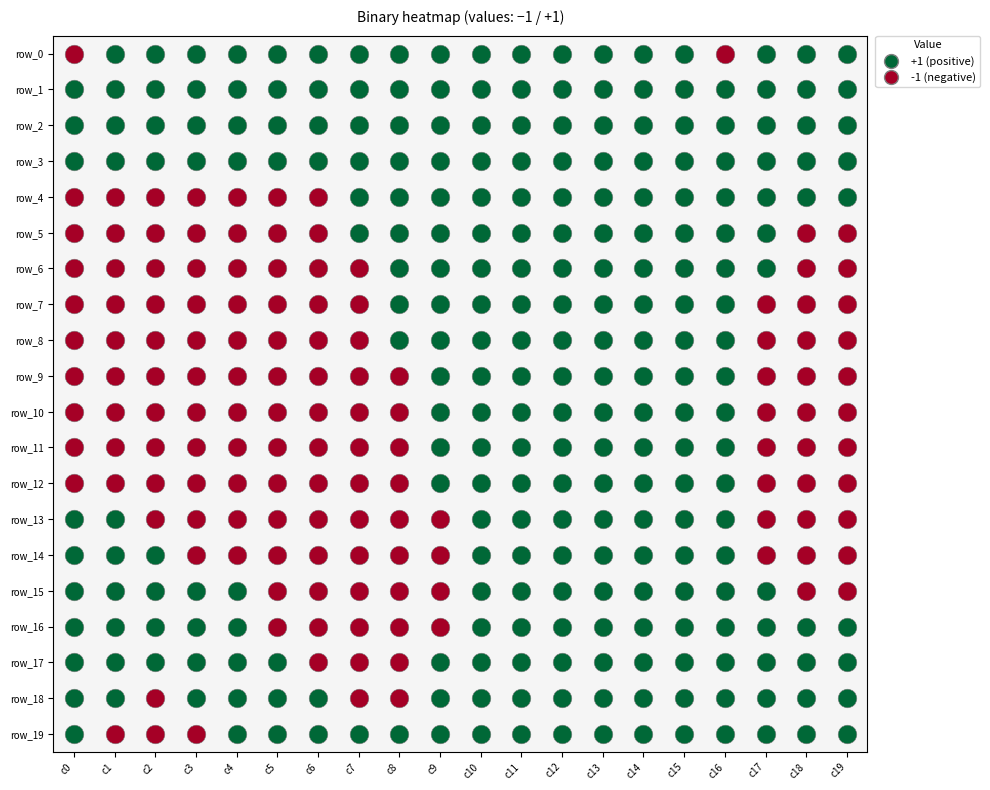

Reading left to right, list all the values displayed in this chart.

row_0: c0=-1	c1=1	c2=1	c3=1	c4=1	c5=1	c6=1	c7=1	c8=1	c9=1	c10=1	c11=1	c12=1	c13=1	c14=1	c15=1	c16=-1	c17=1	c18=1	c19=1
row_1: c0=1	c1=1	c2=1	c3=1	c4=1	c5=1	c6=1	c7=1	c8=1	c9=1	c10=1	c11=1	c12=1	c13=1	c14=1	c15=1	c16=1	c17=1	c18=1	c19=1
row_2: c0=1	c1=1	c2=1	c3=1	c4=1	c5=1	c6=1	c7=1	c8=1	c9=1	c10=1	c11=1	c12=1	c13=1	c14=1	c15=1	c16=1	c17=1	c18=1	c19=1
row_3: c0=1	c1=1	c2=1	c3=1	c4=1	c5=1	c6=1	c7=1	c8=1	c9=1	c10=1	c11=1	c12=1	c13=1	c14=1	c15=1	c16=1	c17=1	c18=1	c19=1
row_4: c0=-1	c1=-1	c2=-1	c3=-1	c4=-1	c5=-1	c6=-1	c7=1	c8=1	c9=1	c10=1	c11=1	c12=1	c13=1	c14=1	c15=1	c16=1	c17=1	c18=1	c19=1
row_5: c0=-1	c1=-1	c2=-1	c3=-1	c4=-1	c5=-1	c6=-1	c7=1	c8=1	c9=1	c10=1	c11=1	c12=1	c13=1	c14=1	c15=1	c16=1	c17=1	c18=-1	c19=-1
row_6: c0=-1	c1=-1	c2=-1	c3=-1	c4=-1	c5=-1	c6=-1	c7=-1	c8=1	c9=1	c10=1	c11=1	c12=1	c13=1	c14=1	c15=1	c16=1	c17=1	c18=-1	c19=-1
row_7: c0=-1	c1=-1	c2=-1	c3=-1	c4=-1	c5=-1	c6=-1	c7=-1	c8=1	c9=1	c10=1	c11=1	c12=1	c13=1	c14=1	c15=1	c16=1	c17=-1	c18=-1	c19=-1
row_8: c0=-1	c1=-1	c2=-1	c3=-1	c4=-1	c5=-1	c6=-1	c7=-1	c8=1	c9=1	c10=1	c11=1	c12=1	c13=1	c14=1	c15=1	c16=1	c17=-1	c18=-1	c19=-1
row_9: c0=-1	c1=-1	c2=-1	c3=-1	c4=-1	c5=-1	c6=-1	c7=-1	c8=-1	c9=1	c10=1	c11=1	c12=1	c13=1	c14=1	c15=1	c16=1	c17=-1	c18=-1	c19=-1
row_10: c0=-1	c1=-1	c2=-1	c3=-1	c4=-1	c5=-1	c6=-1	c7=-1	c8=-1	c9=1	c10=1	c11=1	c12=1	c13=1	c14=1	c15=1	c16=1	c17=-1	c18=-1	c19=-1
row_11: c0=-1	c1=-1	c2=-1	c3=-1	c4=-1	c5=-1	c6=-1	c7=-1	c8=-1	c9=1	c10=1	c11=1	c12=1	c13=1	c14=1	c15=1	c16=1	c17=-1	c18=-1	c19=-1
row_12: c0=-1	c1=-1	c2=-1	c3=-1	c4=-1	c5=-1	c6=-1	c7=-1	c8=-1	c9=1	c10=1	c11=1	c12=1	c13=1	c14=1	c15=1	c16=1	c17=-1	c18=-1	c19=-1
row_13: c0=1	c1=1	c2=-1	c3=-1	c4=-1	c5=-1	c6=-1	c7=-1	c8=-1	c9=-1	c10=1	c11=1	c12=1	c13=1	c14=1	c15=1	c16=1	c17=-1	c18=-1	c19=-1
row_14: c0=1	c1=1	c2=1	c3=-1	c4=-1	c5=-1	c6=-1	c7=-1	c8=-1	c9=-1	c10=1	c11=1	c12=1	c13=1	c14=1	c15=1	c16=1	c17=-1	c18=-1	c19=-1
row_15: c0=1	c1=1	c2=1	c3=1	c4=1	c5=-1	c6=-1	c7=-1	c8=-1	c9=-1	c10=1	c11=1	c12=1	c13=1	c14=1	c15=1	c16=1	c17=1	c18=-1	c19=-1
row_16: c0=1	c1=1	c2=1	c3=1	c4=1	c5=-1	c6=-1	c7=-1	c8=-1	c9=-1	c10=1	c11=1	c12=1	c13=1	c14=1	c15=1	c16=1	c17=1	c18=1	c19=1
row_17: c0=1	c1=1	c2=1	c3=1	c4=1	c5=1	c6=-1	c7=-1	c8=-1	c9=1	c10=1	c11=1	c12=1	c13=1	c14=1	c15=1	c16=1	c17=1	c18=1	c19=1
row_18: c0=1	c1=1	c2=-1	c3=1	c4=1	c5=1	c6=1	c7=-1	c8=-1	c9=1	c10=1	c11=1	c12=1	c13=1	c14=1	c15=1	c16=1	c17=1	c18=1	c19=1
row_19: c0=1	c1=-1	c2=-1	c3=-1	c4=1	c5=1	c6=1	c7=1	c8=1	c9=1	c10=1	c11=1	c12=1	c13=1	c14=1	c15=1	c16=1	c17=1	c18=1	c19=1